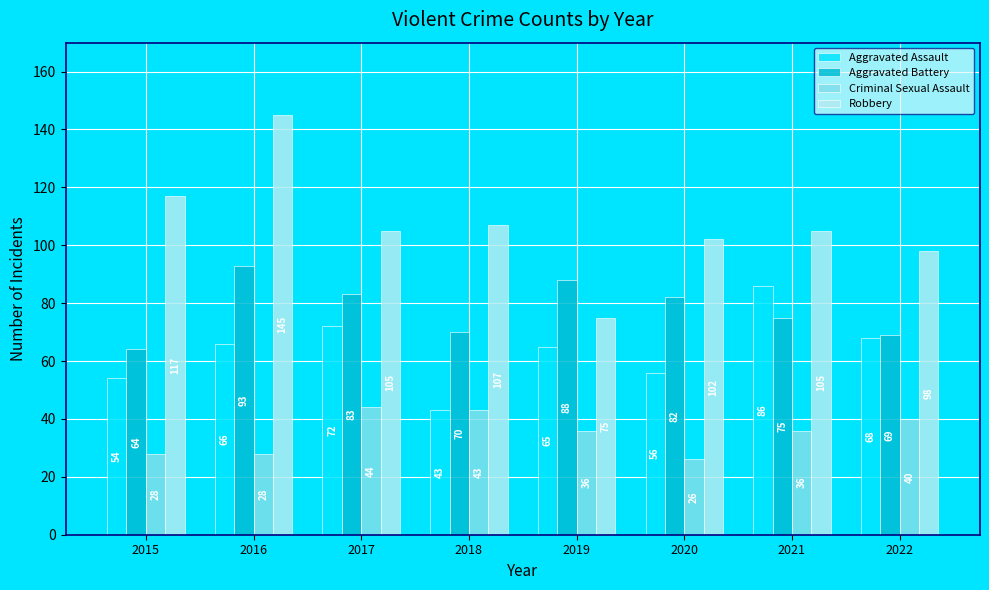

What is the difference between the maximum and minimum values in the Robbery series?

70